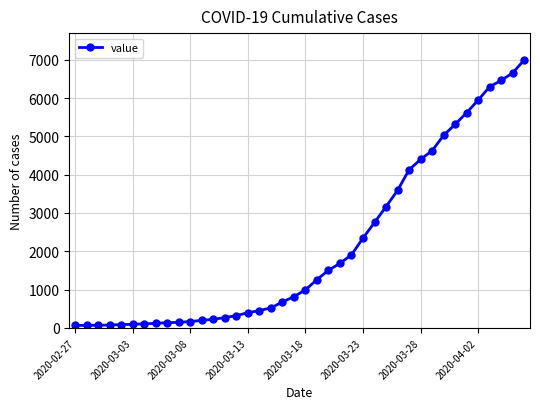

What is the maximum value shown in the chart?

6995